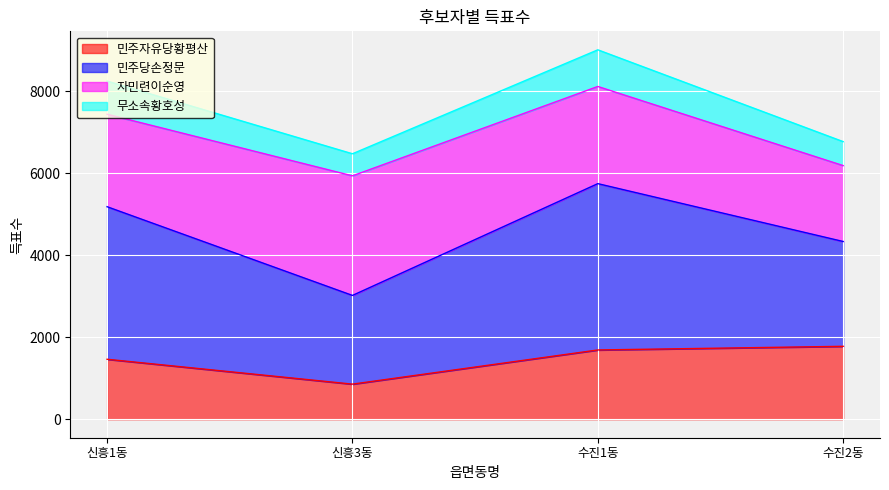

What is the maximum value for 민주자유당황평산?

1780